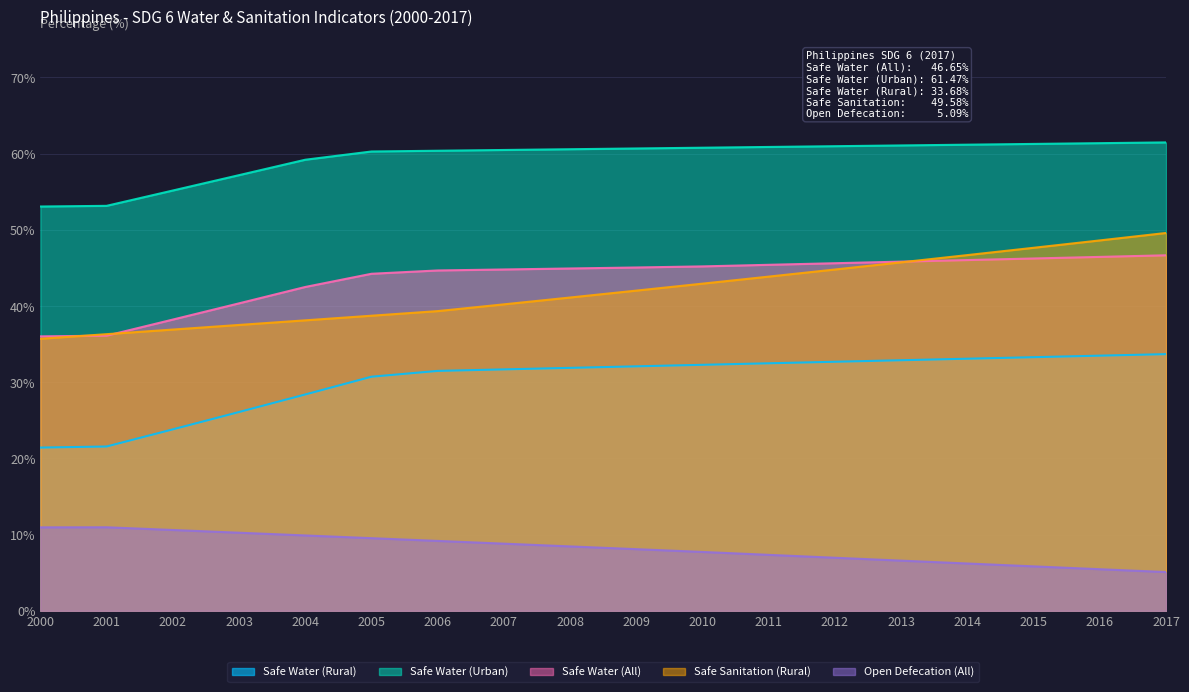

Reading right to left, extract all data points from this chart.

Safe Water (Rural): 2017=33.7	2016=33.5	2015=33.3	2014=33.1	2013=32.9	2012=32.7	2011=32.5	2010=32.3	2009=32.1	2008=31.9	2007=31.7	2006=31.5	2005=30.7	2004=28.4	2003=26.1	2002=23.8	2001=21.6	2000=21.4
Safe Water (Urban): 2017=61.5	2016=61.4	2015=61.3	2014=61.2	2013=61.1	2012=61.0	2011=60.9	2010=60.8	2009=60.7	2008=60.6	2007=60.5	2006=60.4	2005=60.3	2004=59.2	2003=57.2	2002=55.2	2001=53.1	2000=53.1
Safe Water (All): 2017=46.7	2016=46.4	2015=46.2	2014=46.0	2013=45.8	2012=45.6	2011=45.4	2010=45.2	2009=45.1	2008=44.9	2007=44.8	2006=44.7	2005=44.2	2004=42.5	2003=40.3	2002=38.2	2001=36.1	2000=36.0
Safe Sanitation (Rural): 2017=49.6	2016=48.6	2015=47.6	2014=46.7	2013=45.7	2012=44.8	2011=43.9	2010=42.9	2009=42.0	2008=41.1	2007=40.2	2006=39.3	2005=38.7	2004=38.1	2003=37.5	2002=36.9	2001=36.3	2000=35.7
Open Defecation (All): 2017=5.1	2016=5.5	2015=5.8	2014=6.2	2013=6.6	2012=7.0	2011=7.3	2010=7.7	2009=8.1	2008=8.5	2007=8.8	2006=9.2	2005=9.5	2004=9.9	2003=10.2	2002=10.6	2001=11.0	2000=11.0